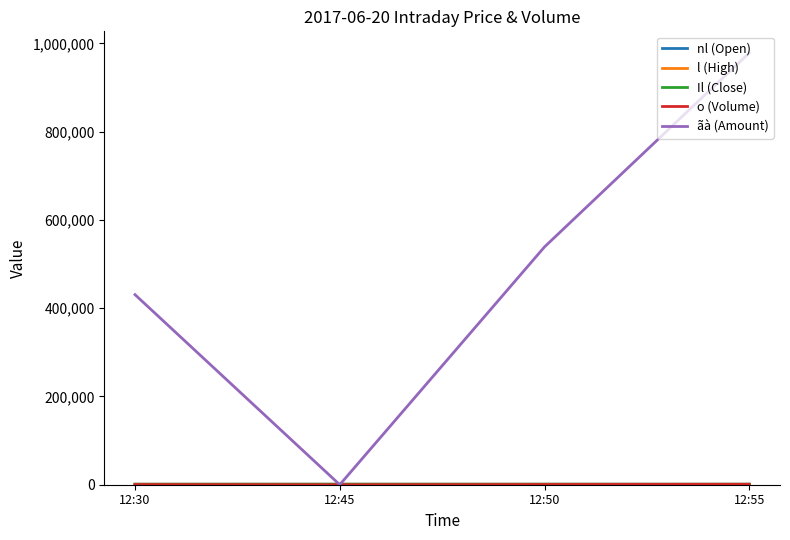

At which category is the sum across all series the highest?

12:55